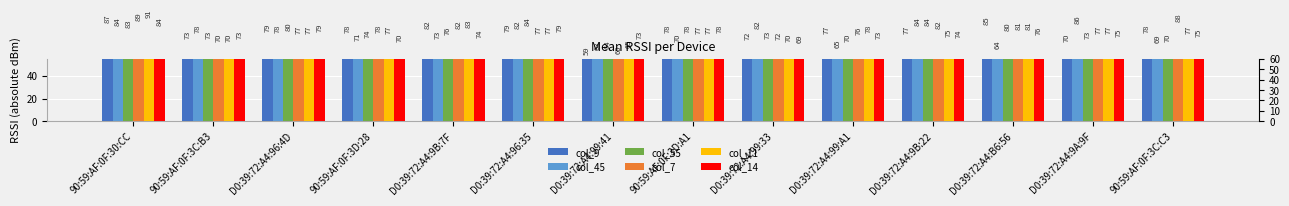

Reading right to left, extract all data points from this chart.

col_9: 78	70	85	77	77	72	78	59	79	82	78	79	73	87
col_45: 69	86	64	84	65	82	70	63	82	73	71	78	78	84
col_55: 70	73	80	84	70	73	78	64	84	76	74	80	73	83
col_7: 88	77	81	82	76	72	77	60	77	82	78	77	70	89
col_11: 77	77	81	75	78	70	77	65	77	83	77	77	70	91
col_14: 75	75	76	74	73	69	78	73	79	74	70	79	73	84